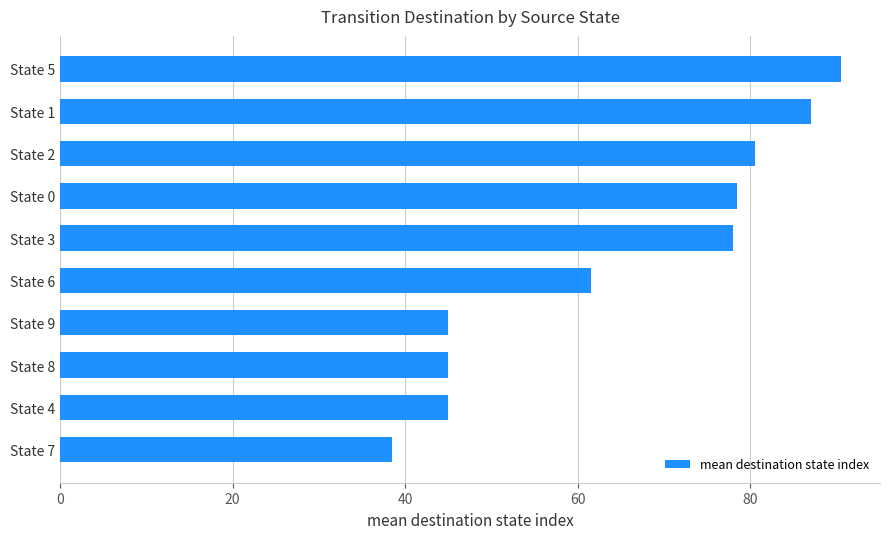

What is the greatest value displayed?

90.5